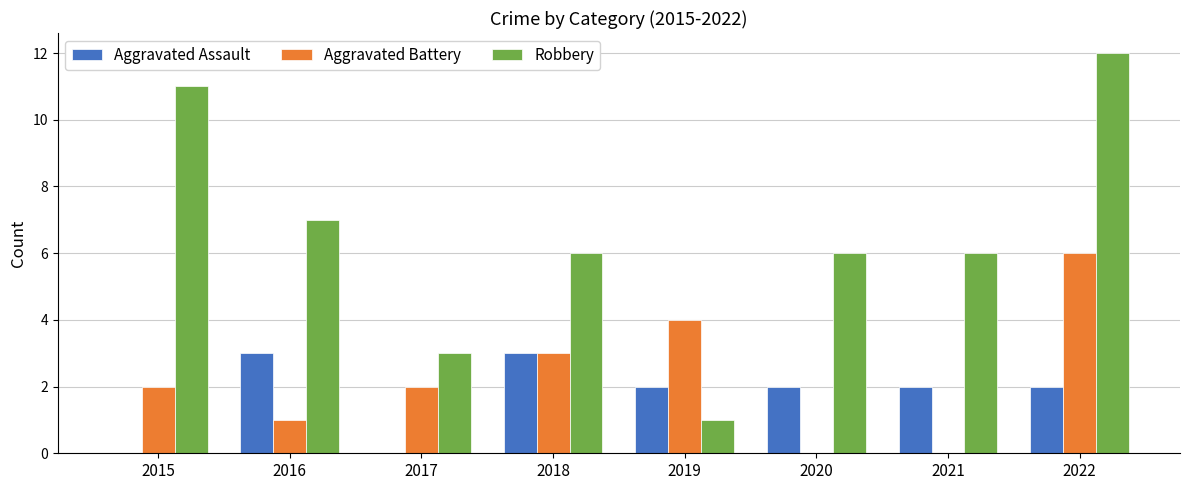

What value does the Aggravated Battery series have at 2019?

4